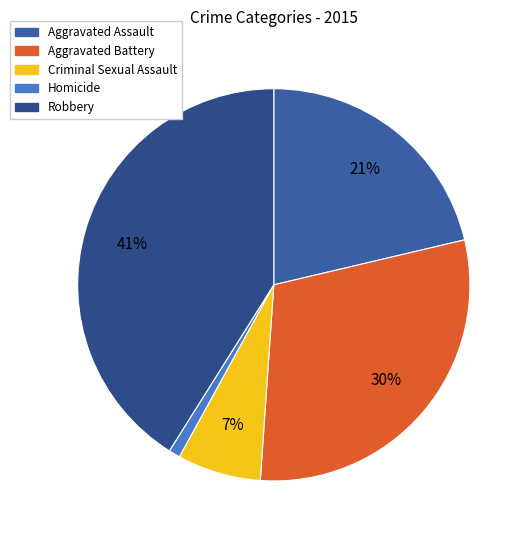

Is there a majority slice in this chart?

No